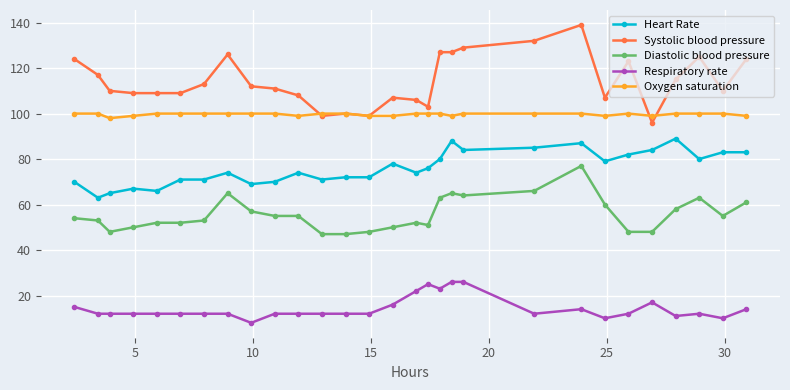

Which series has the largest range (max minus min)?

Systolic blood pressure